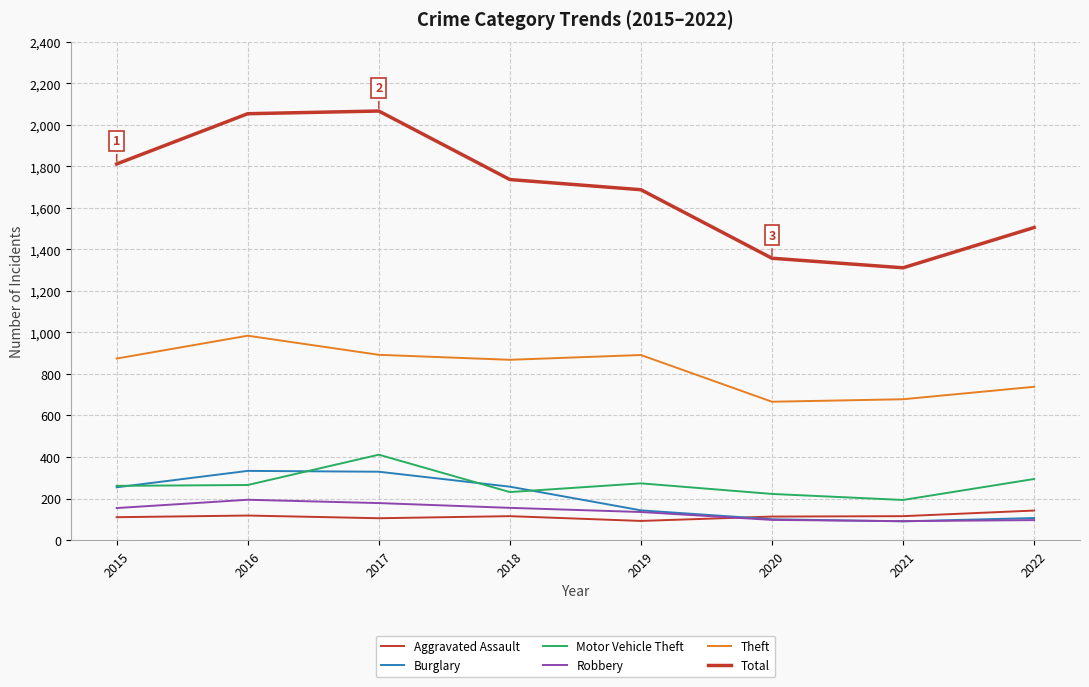

Is this an area chart (filled region under the line)?

No